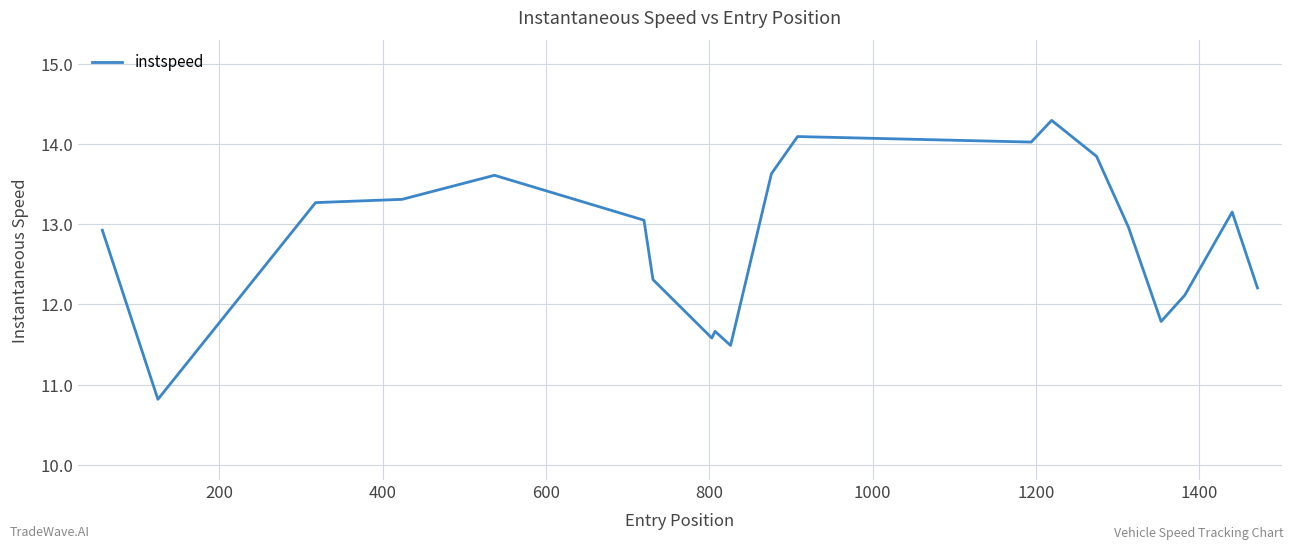

What is the greatest value displayed?

14.3